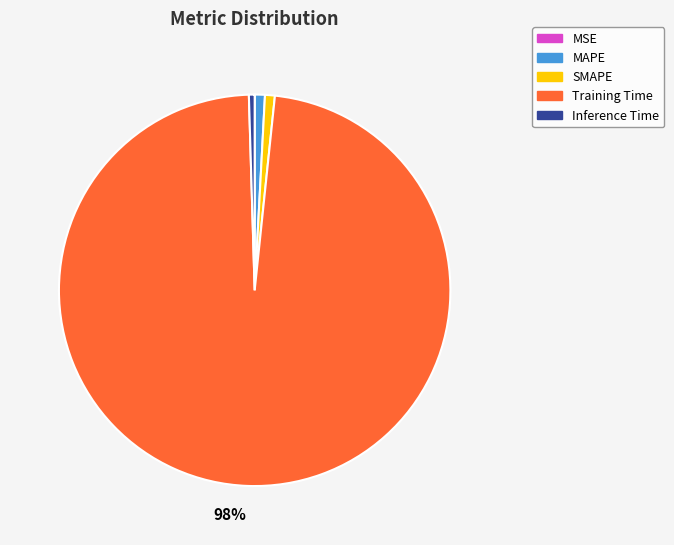

Which category has the biggest portion of the pie?

Training Time